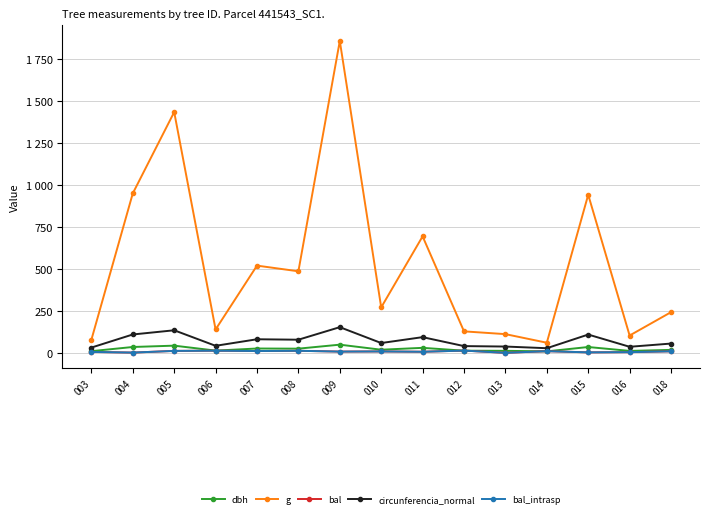

Is this an area chart (filled region under the line)?

No